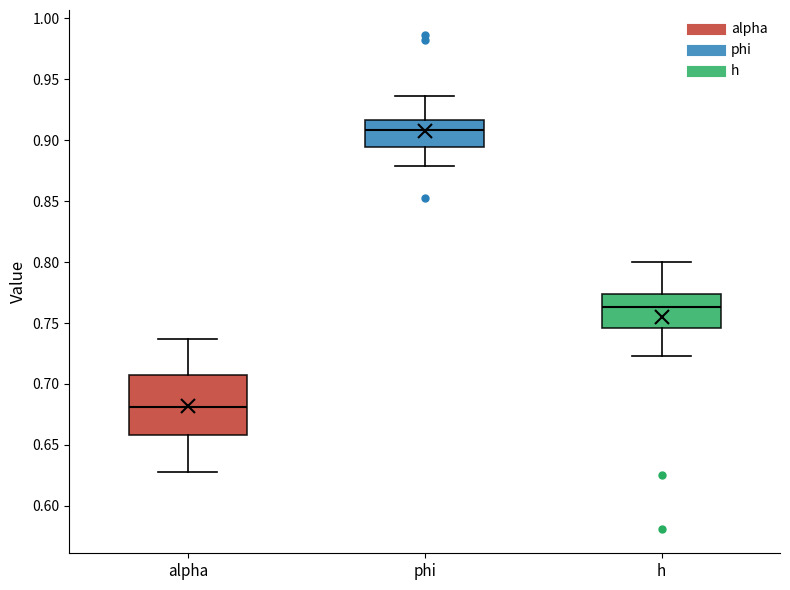

Reading left to right, read every box against the y-axis: the position of its median line, the range the box covers, and the ends of its whiskers. The values are not printed on the chart, so give them approximately, as read against the axis.

alpha: median 0.680, box 0.660 to 0.705, whiskers 0.630 to 0.735
phi: median 0.910, box 0.895 to 0.915, whiskers 0.880 to 0.935
h: median 0.765, box 0.745 to 0.775, whiskers 0.725 to 0.800